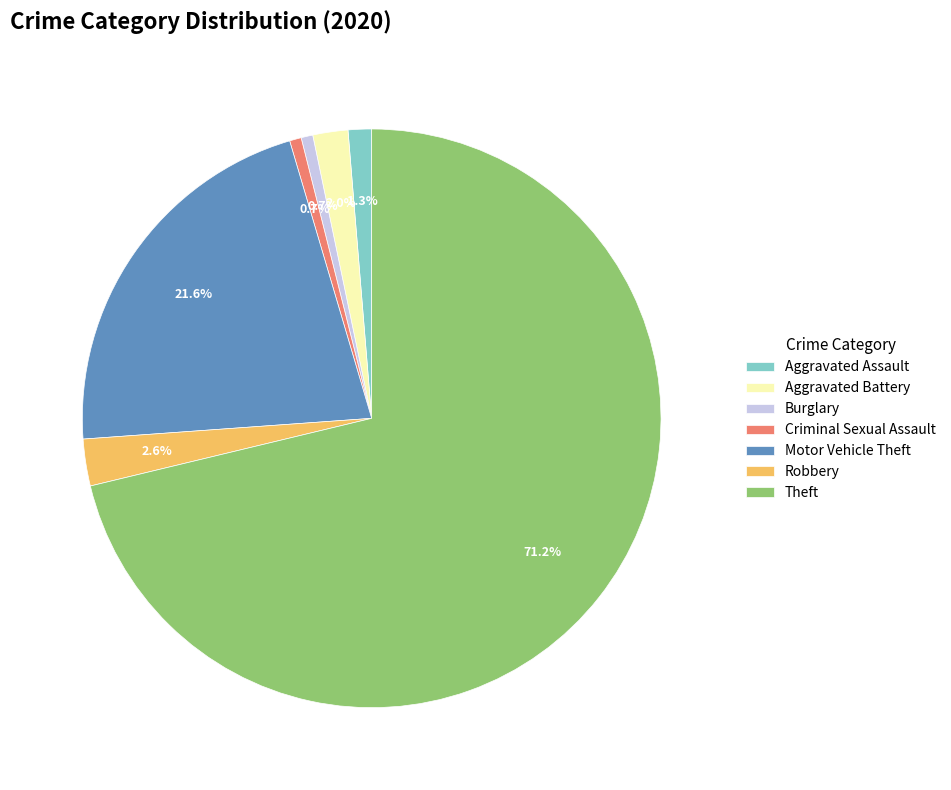

Which category has the biggest portion of the pie?

Theft